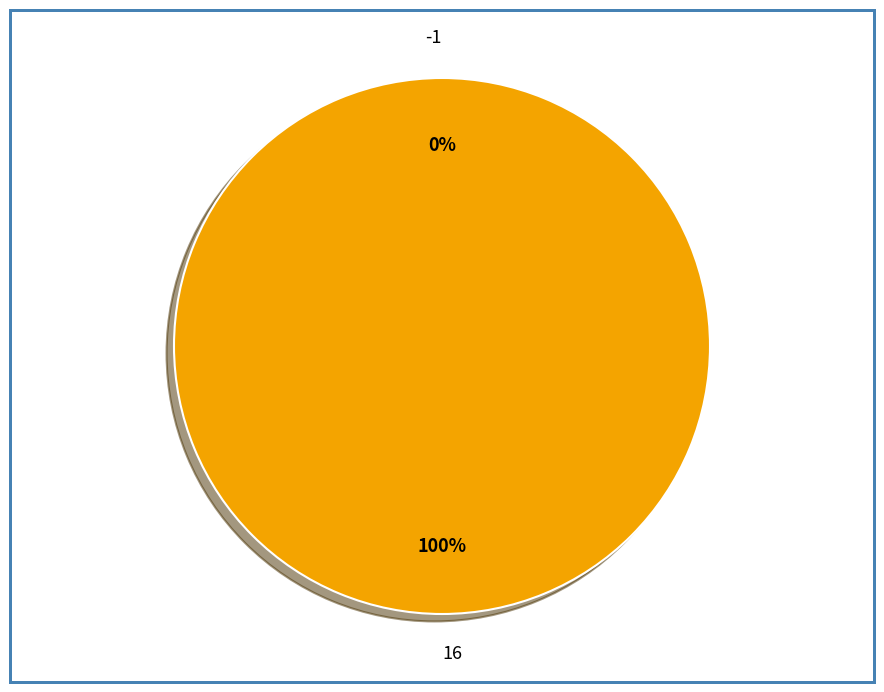

Does -1 account for over 50% of the chart?

No